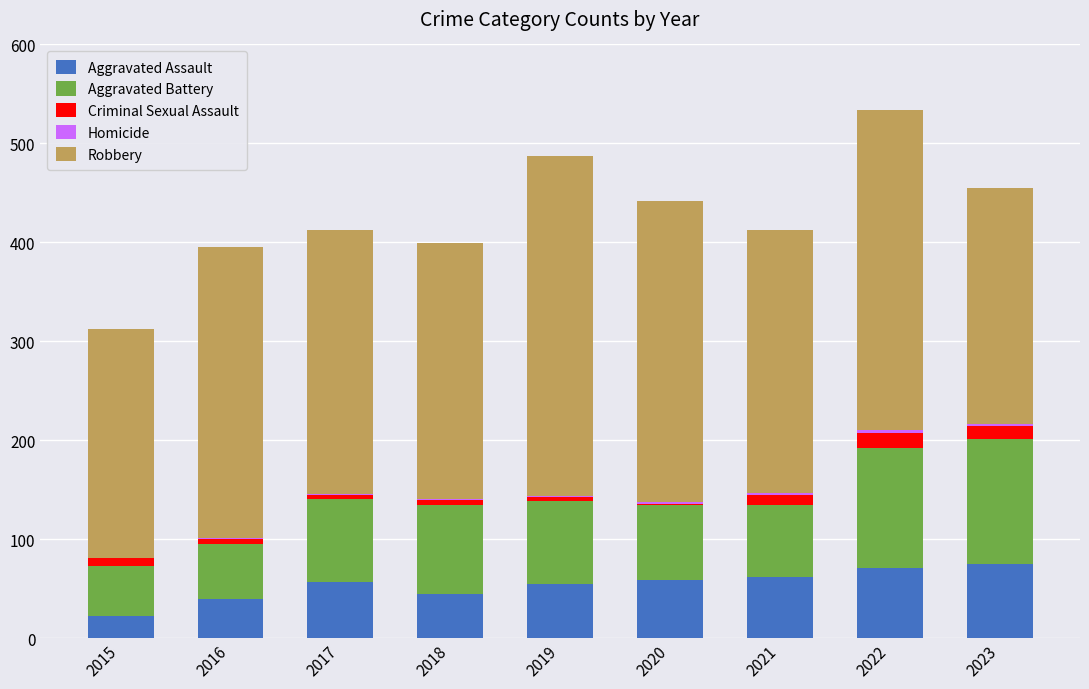

What is the maximum value for Aggravated Assault?

75